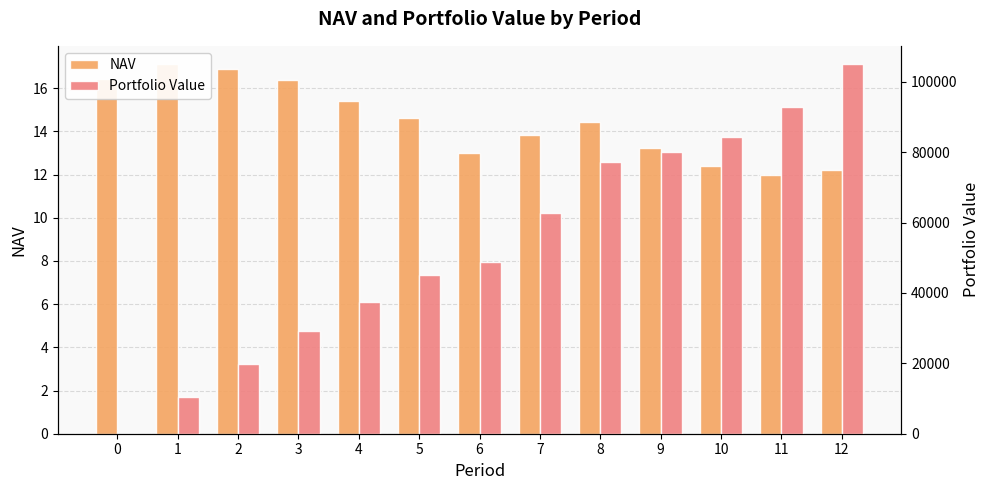

Read the Portfolio Value value at 7.

62683.8